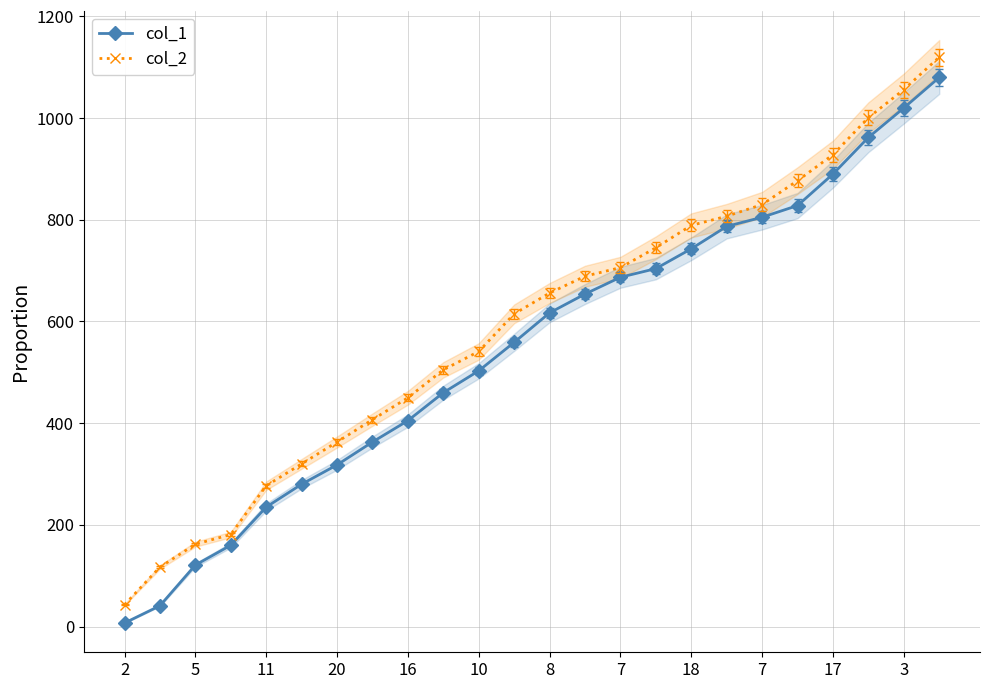

At which label does col_1 reach its peak?

23